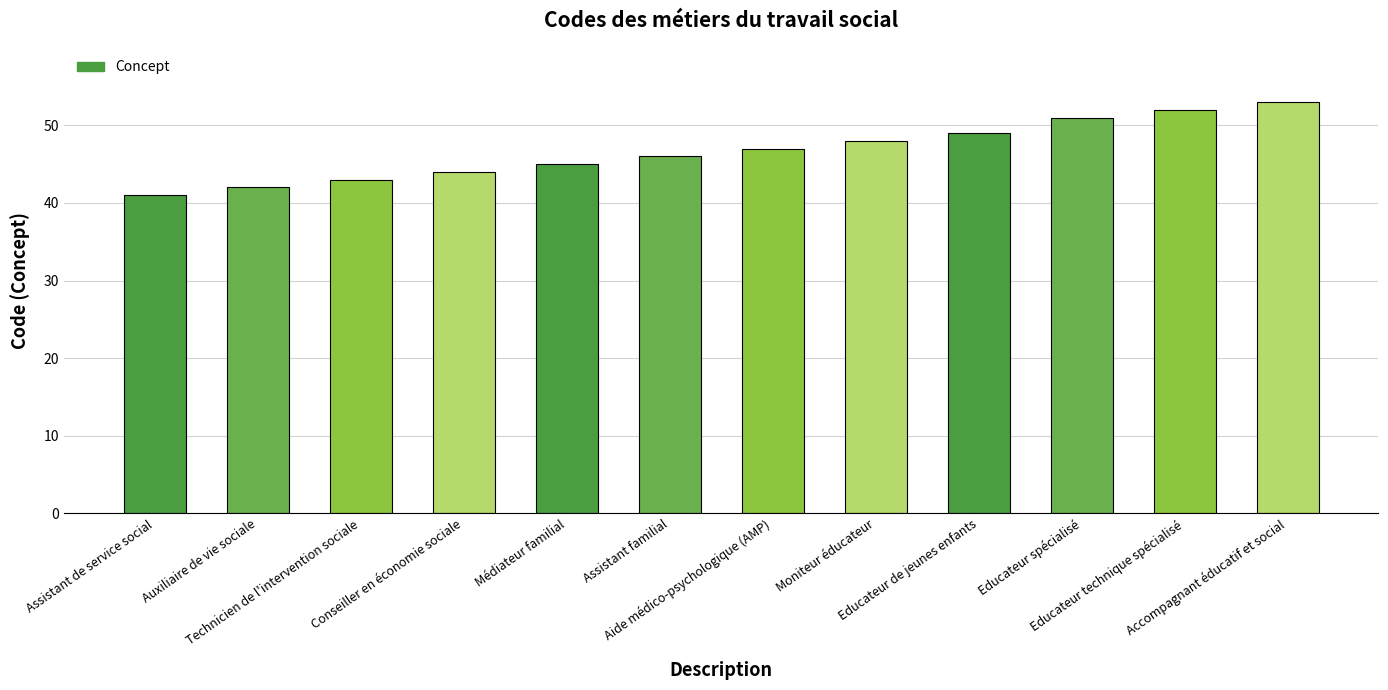

What is the label of the 1st bar from the right?

Accompagnant éducatif et social